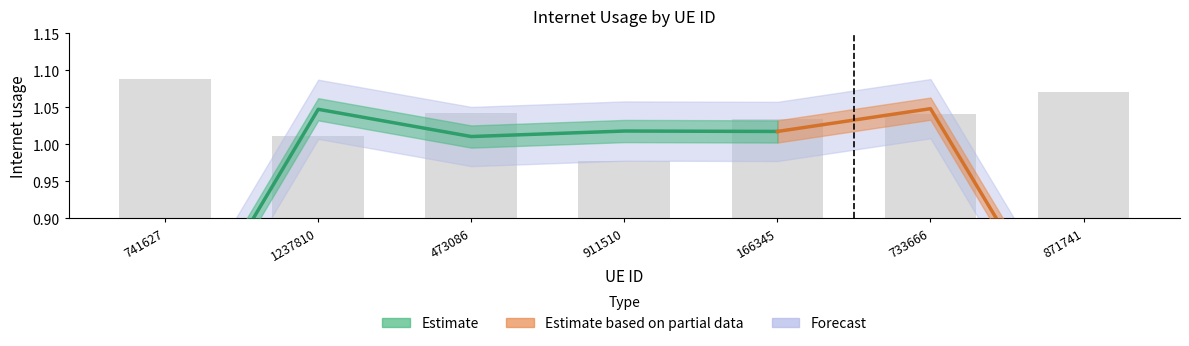

Rank the categories by value from lowest to highest.

911510, 1237810, 166345, 733666, 473086, 871741, 741627